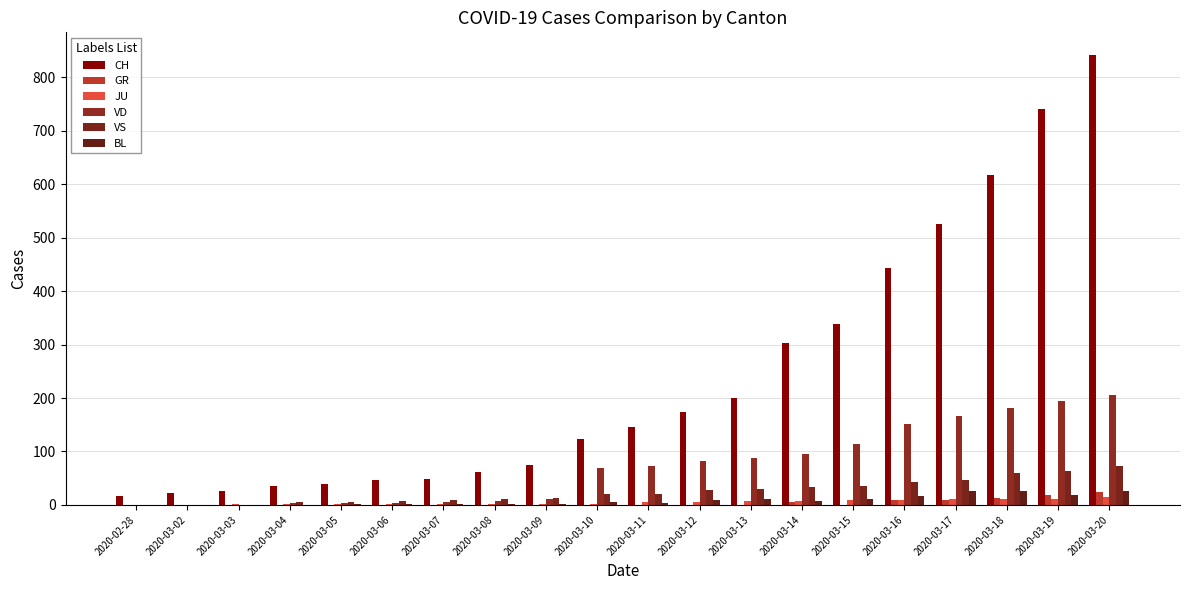

Where is VS nearest to the value 36?

2020-03-15